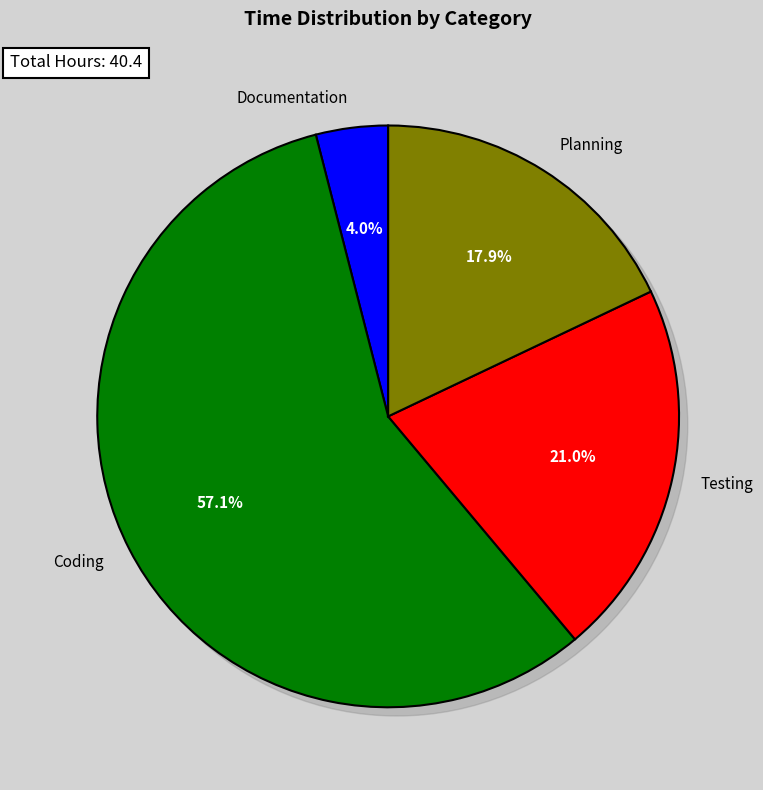

Combined, what portion of the pie is Documentation and Planning?

21.9%